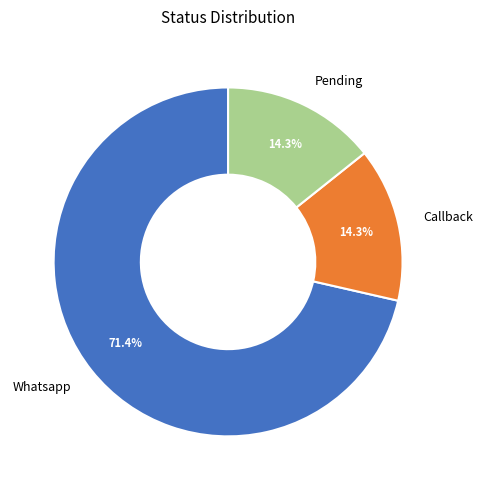

Count the number of slices in the pie.

3